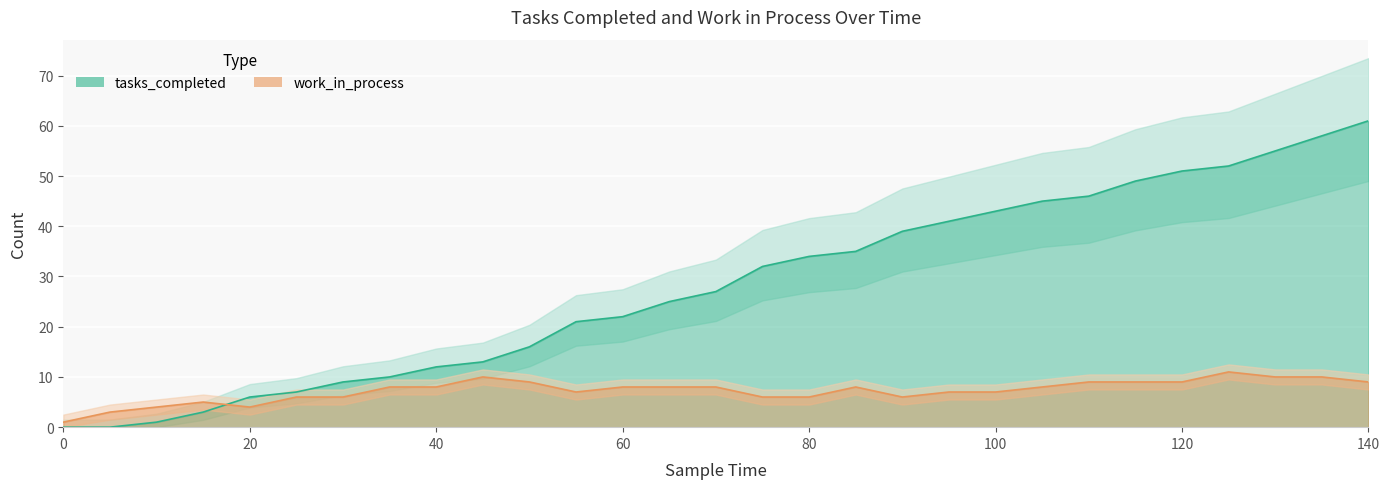

The value of tasks_completed at 45 is 13. True or false?

True